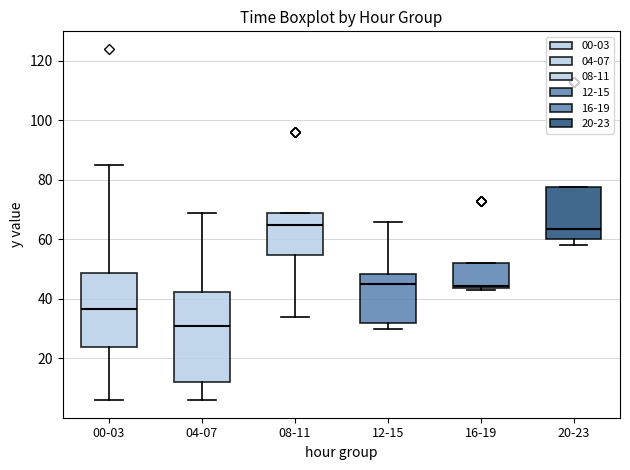

Reading left to right, transcribe this box plot: for each box, give where its median line is, the range the box spans, and where its two whiskers end, as read against the y-axis. The values are not printed on the chart, so give them approximately, as read against the axis.

00-03: median 36, box 24 to 48, whiskers 6 to 86
04-07: median 32, box 12 to 42, whiskers 6 to 70
08-11: median 66, box 54 to 70, whiskers 34 to 70
12-15: median 46, box 32 to 48, whiskers 30 to 66
16-19: median 44 (just above the box's lower edge), box 44 to 52, whiskers 44 (just below the box's lower edge) to 52
20-23: median 64, box 60 to 78, whiskers 58 to 78